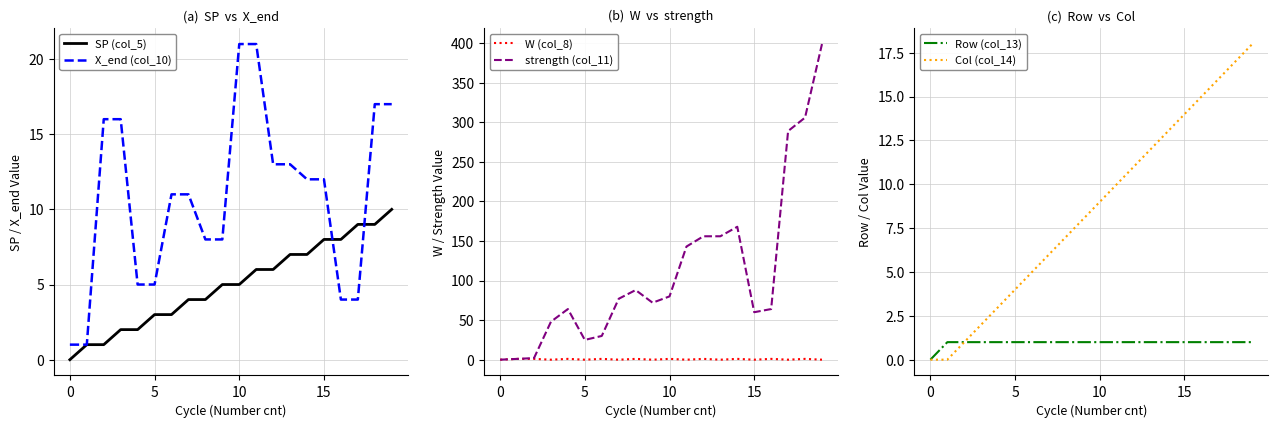

True or false: strength (col_11) and W (col_8) cross at least once.

False